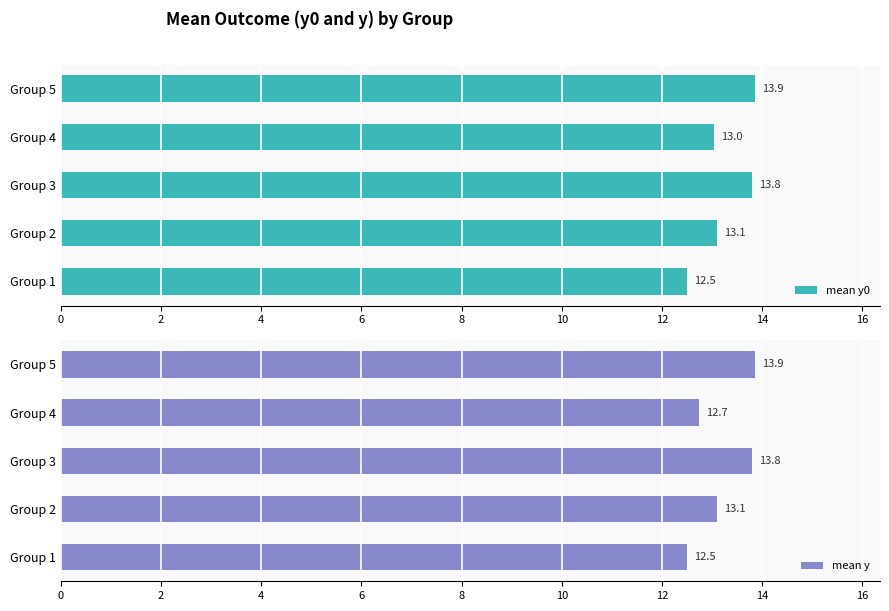

What is the approximate value of mean y0 at Group 4?

13.0